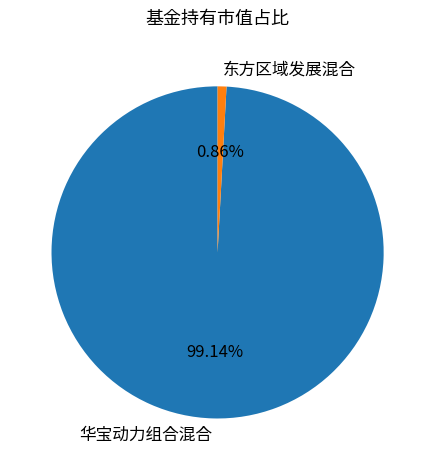

Rank the categories by value from lowest to highest.

东方区域发展混合, 华宝动力组合混合